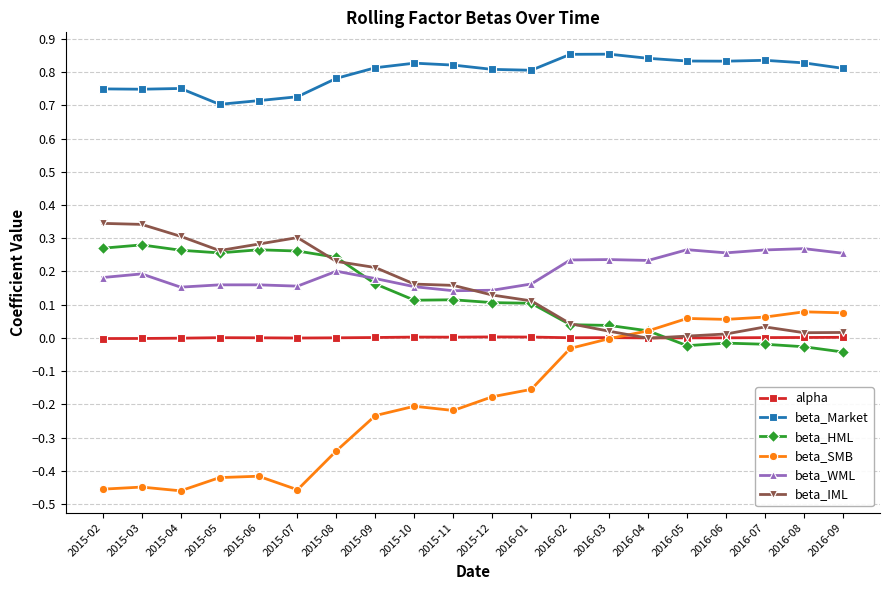

In alpha, how many points are higher than both neighbors (excluding endpoints)?

4